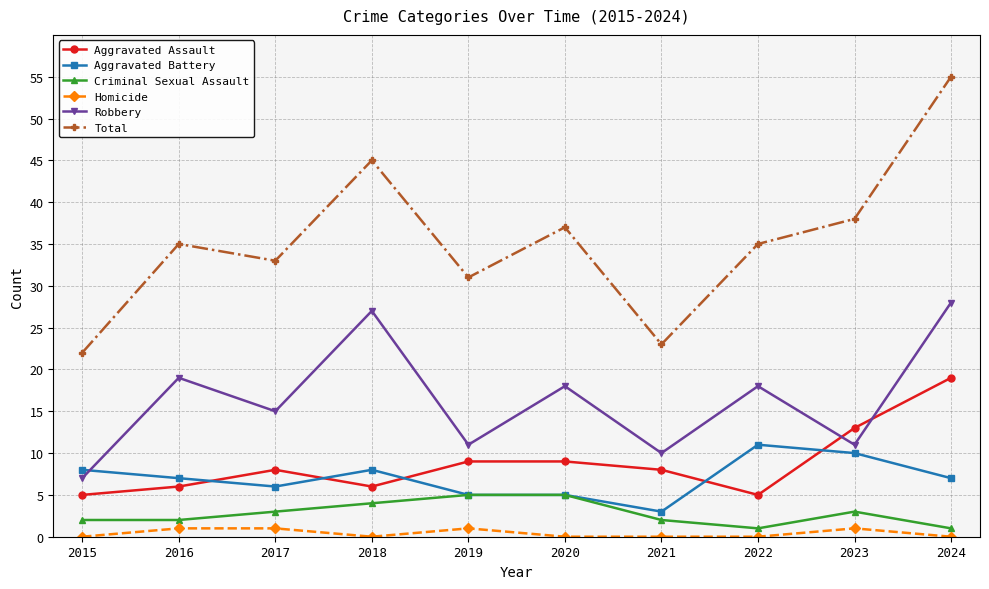

Is it true that Robbery equals 6 at 2021?

False